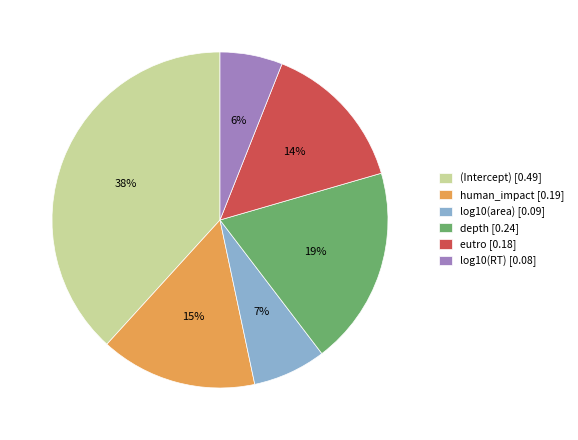

What is the largest slice in the pie chart?

(Intercept)